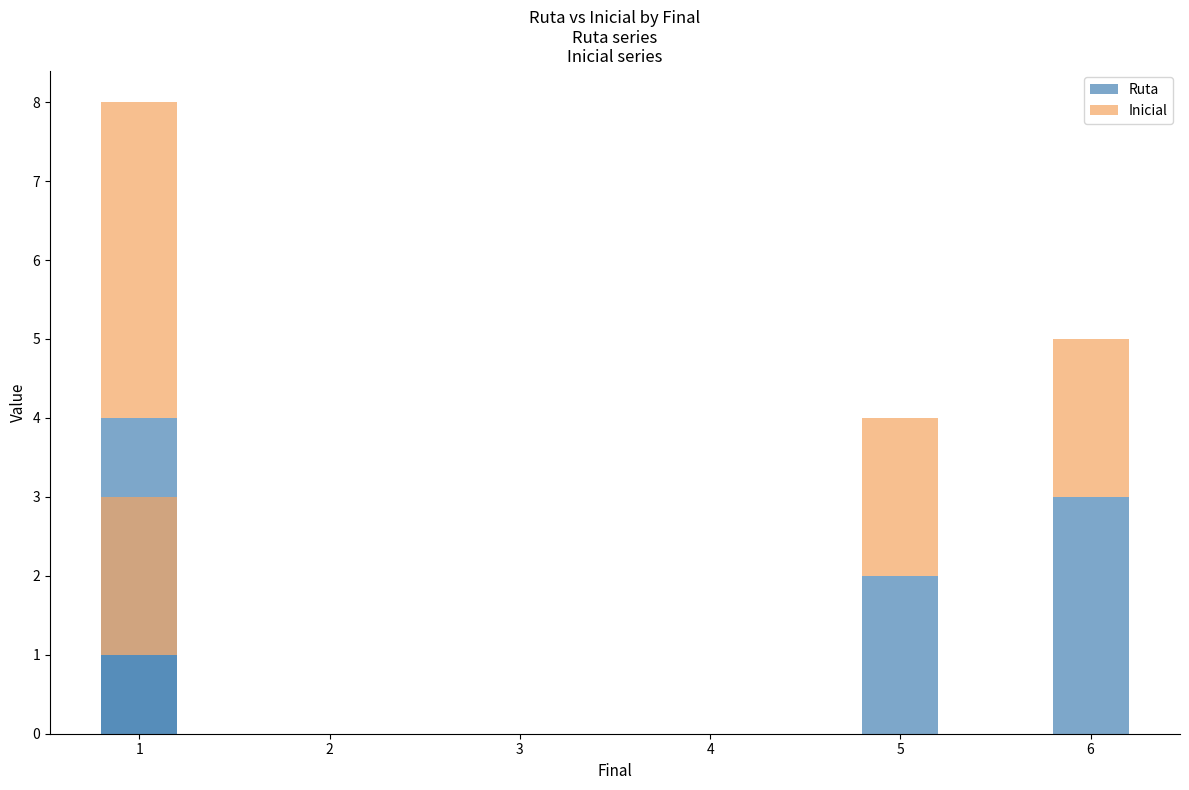

Does the chart contain any negative values?

No